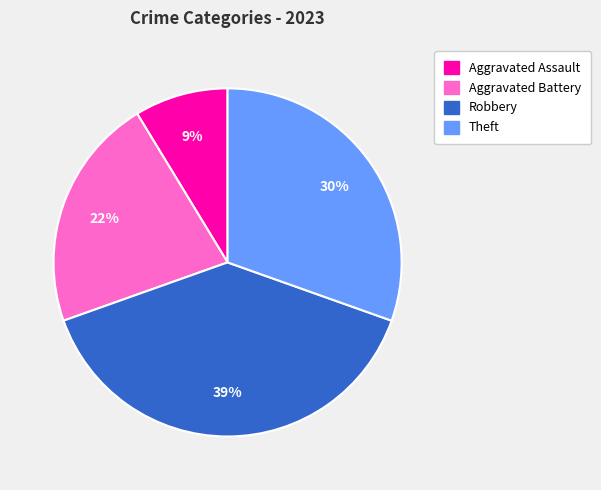

To the nearest percent, what is the average slice percentage?

25%